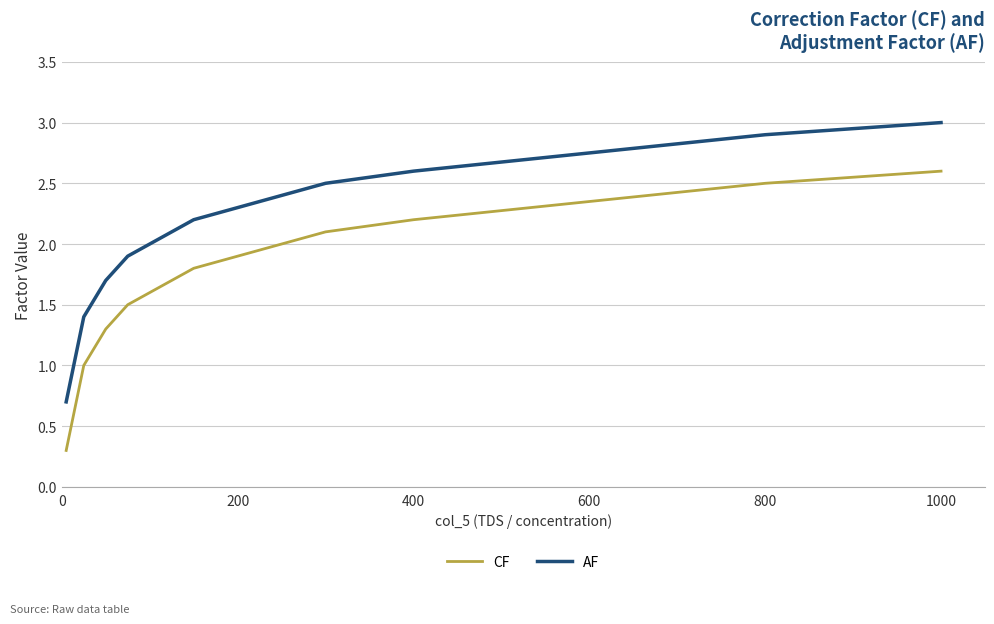

Which series has the largest total across all categories?

AF